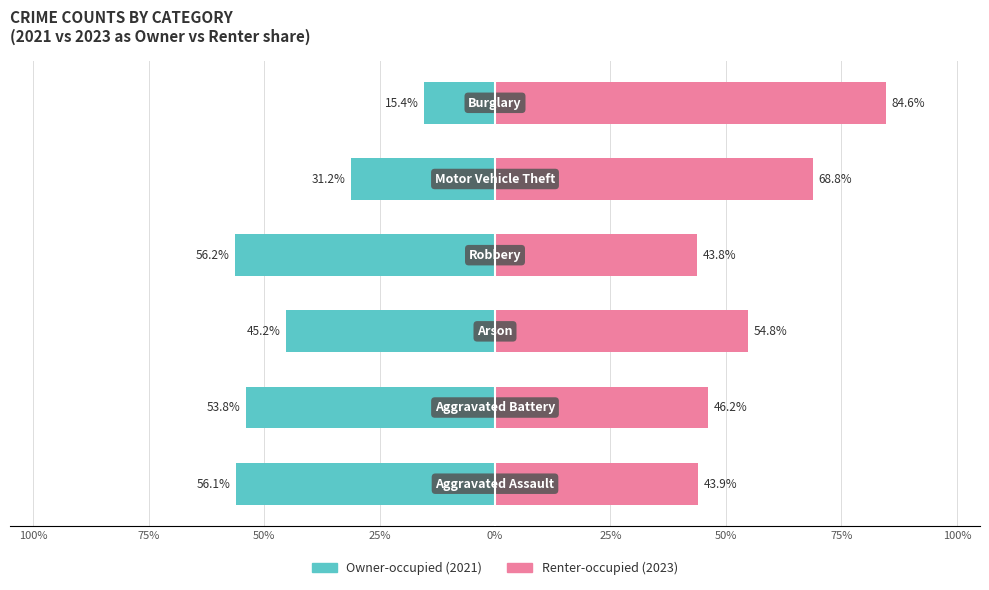

Count the number of categories in the chart.

6